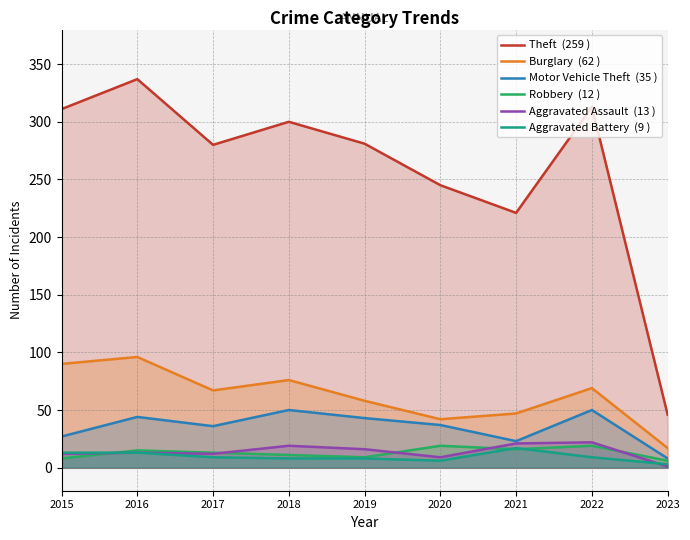

What is the value of the Robbery  (12 ) point at the 7th from the left?

16